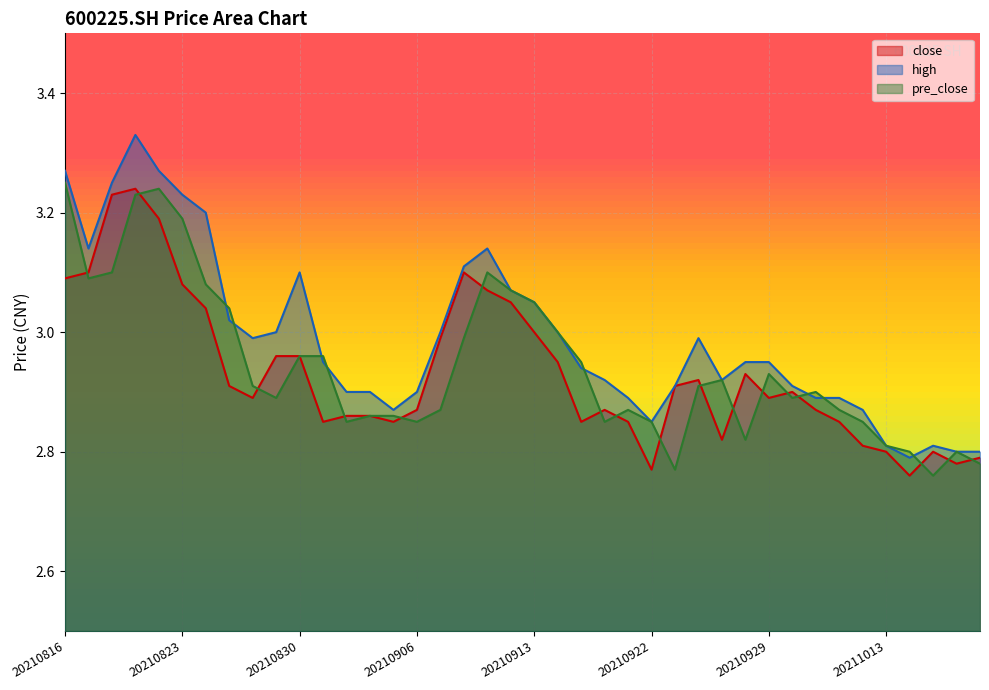

Which series has the largest total across all categories?

high